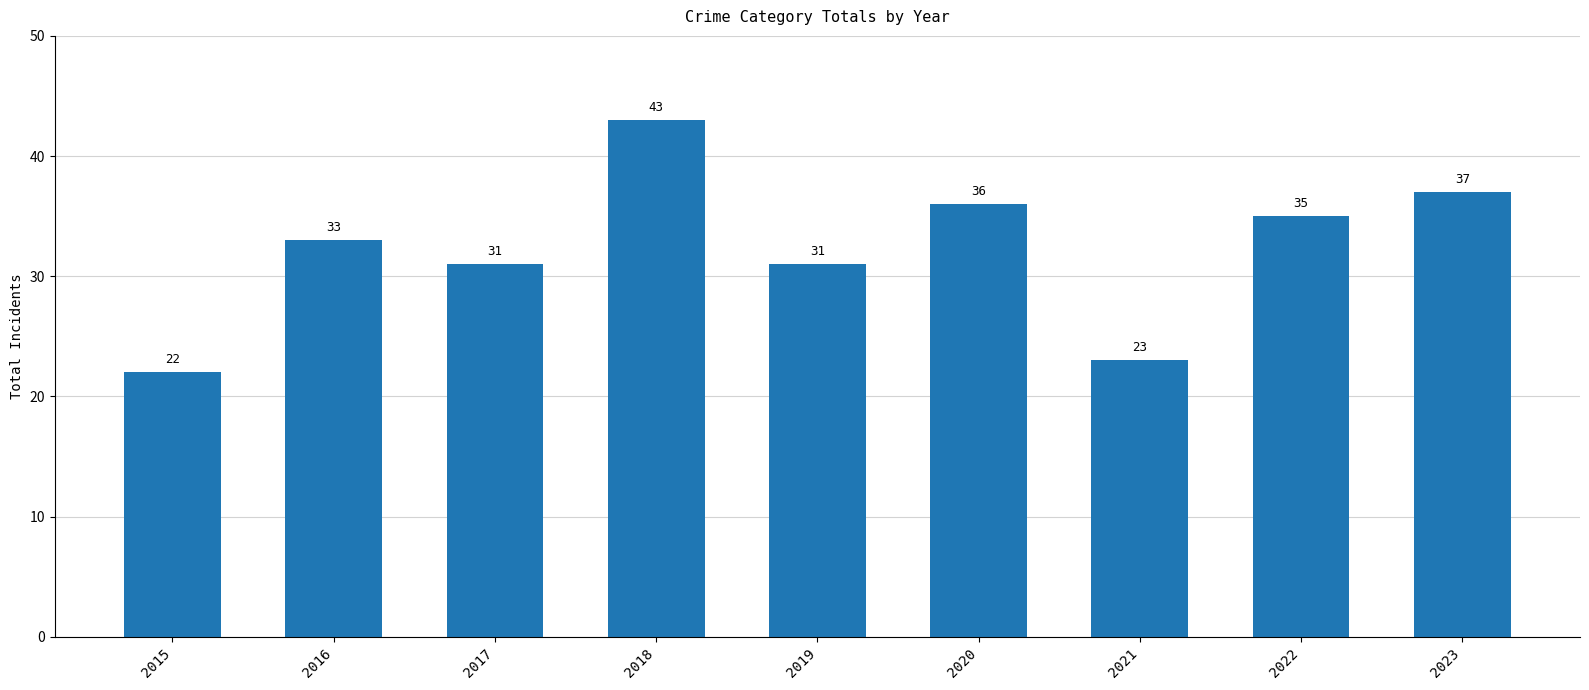

Reading right to left, extract all data points from this chart.

37	35	23	36	31	43	31	33	22